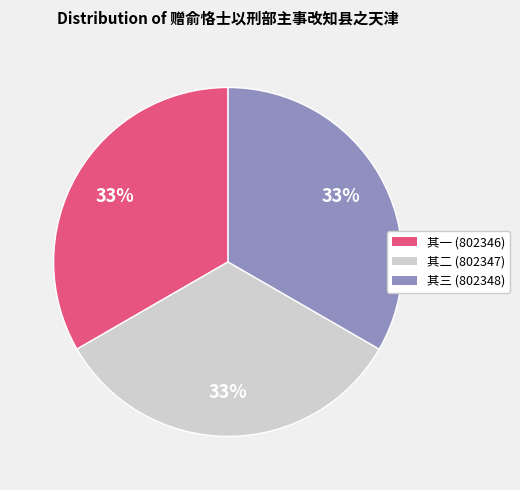

To the nearest percent, what is the average slice percentage?

33%